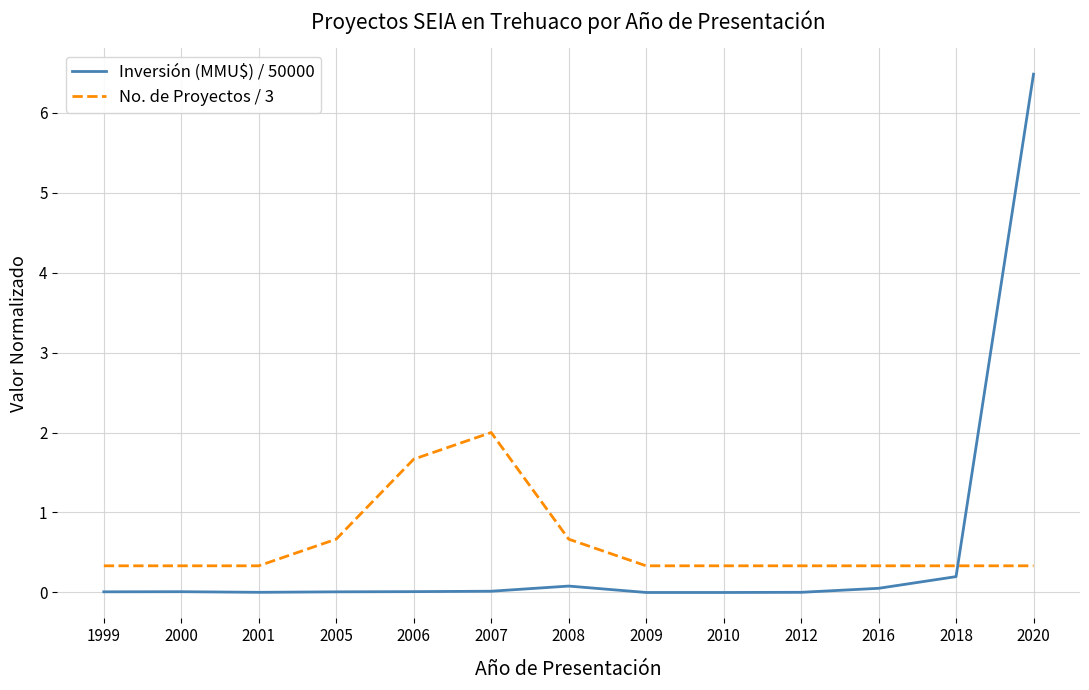

List the series in order of their peak value, highest first.

Inversión (MMU$) / 50000, No. de Proyectos / 3